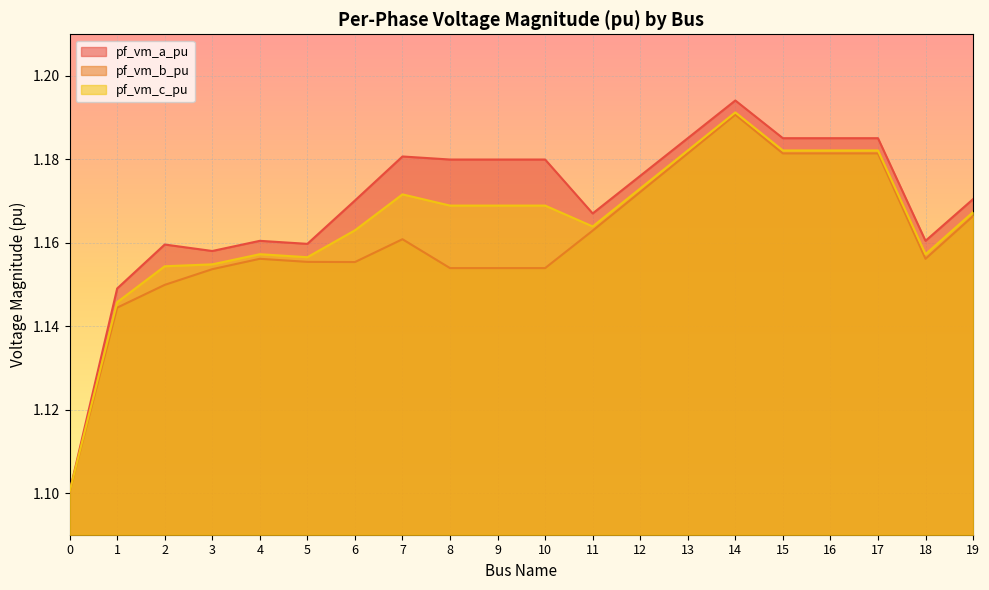

True or false: pf_vm_c_pu and pf_vm_b_pu intersect in this chart.

False